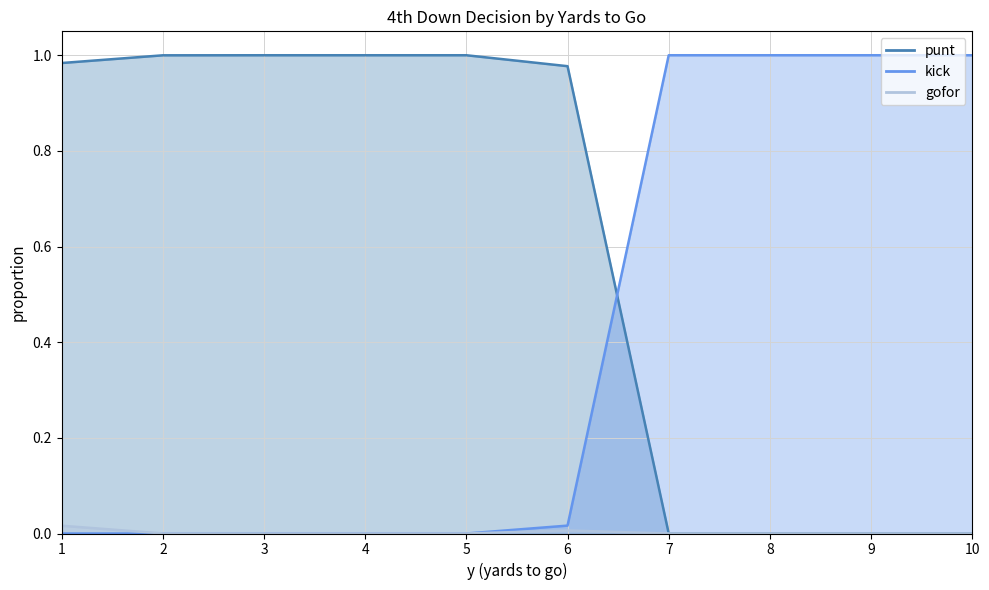

The punt series shows 0.6 at 4. True or false?

False